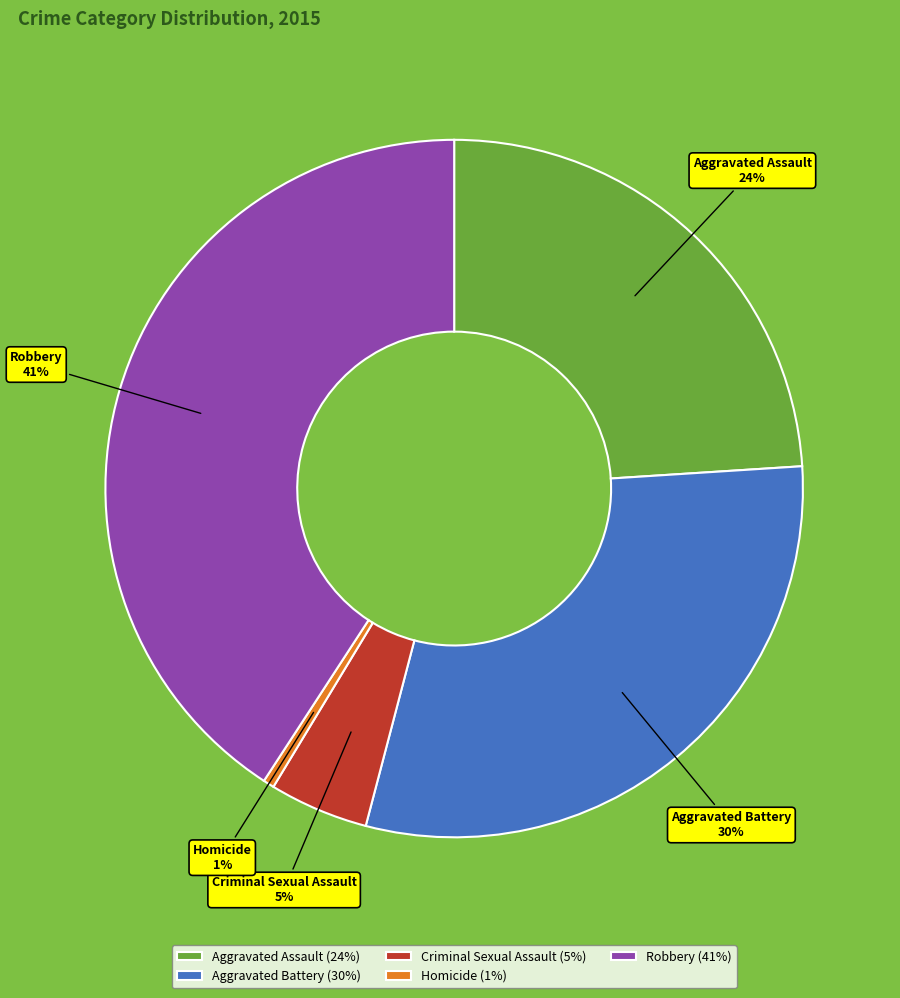

What percentage is the Robbery slice, to the nearest percent?

41%